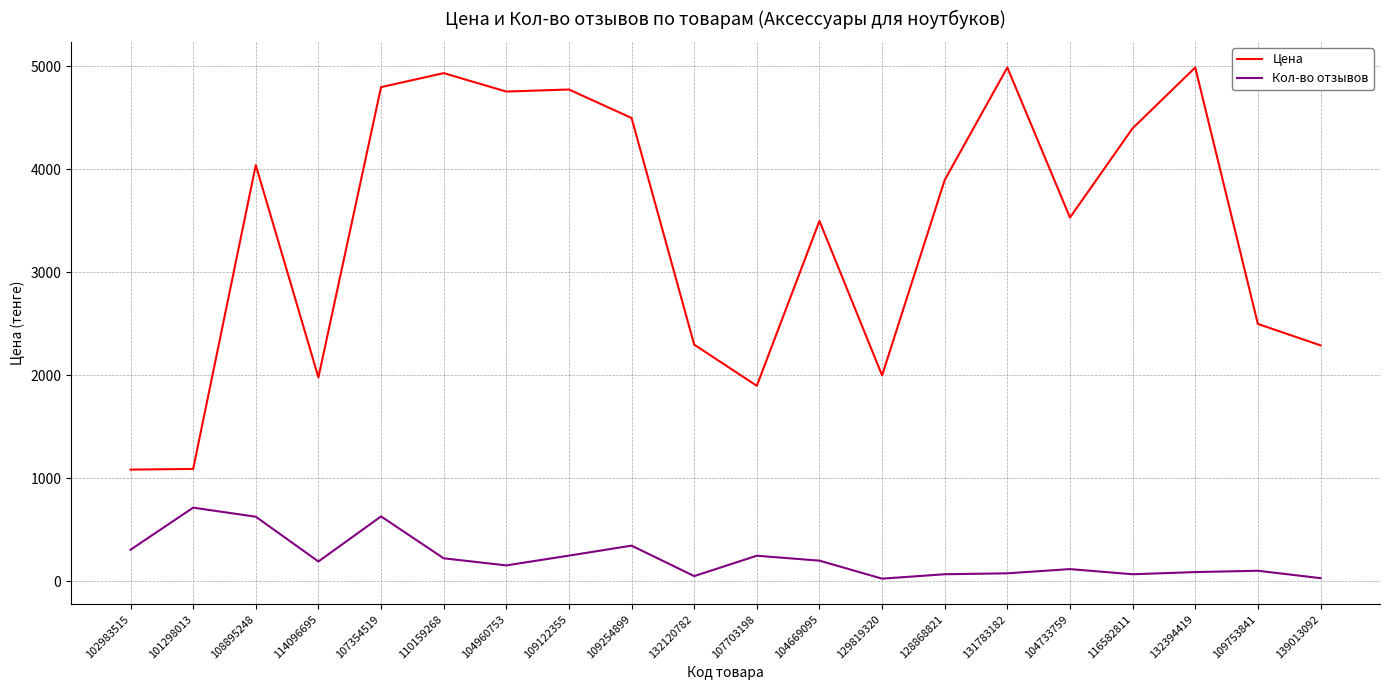

What is the total value across all series at 109122355?

5023